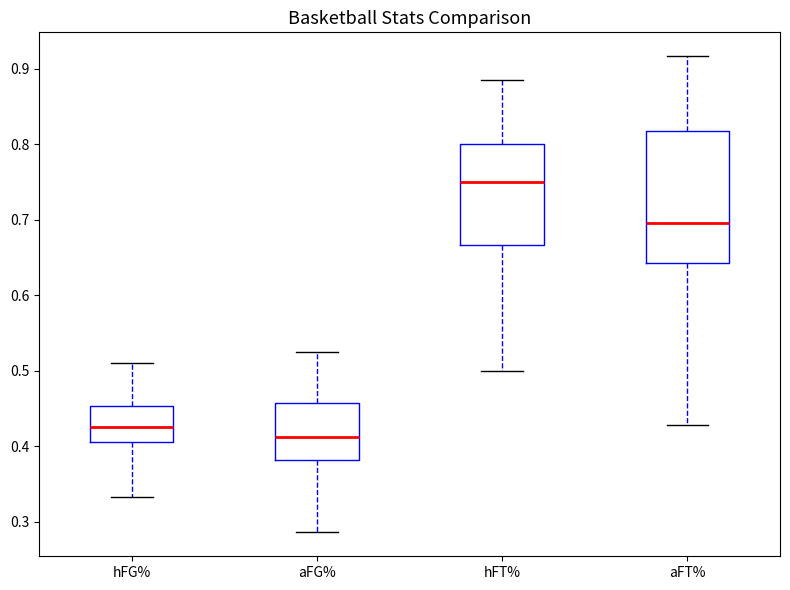

Reading left to right, read every box against the y-axis: the position of its median line, the range the box covers, and the ends of its whiskers. The values are not printed on the chart, so give them approximately, as read against the axis.

hFG%: median 0.43, box 0.41 to 0.45, whiskers 0.33 to 0.51
aFG%: median 0.41, box 0.38 to 0.46, whiskers 0.29 to 0.53
hFT%: median 0.75, box 0.67 to 0.80, whiskers 0.50 to 0.89
aFT%: median 0.70, box 0.64 to 0.82, whiskers 0.43 to 0.92